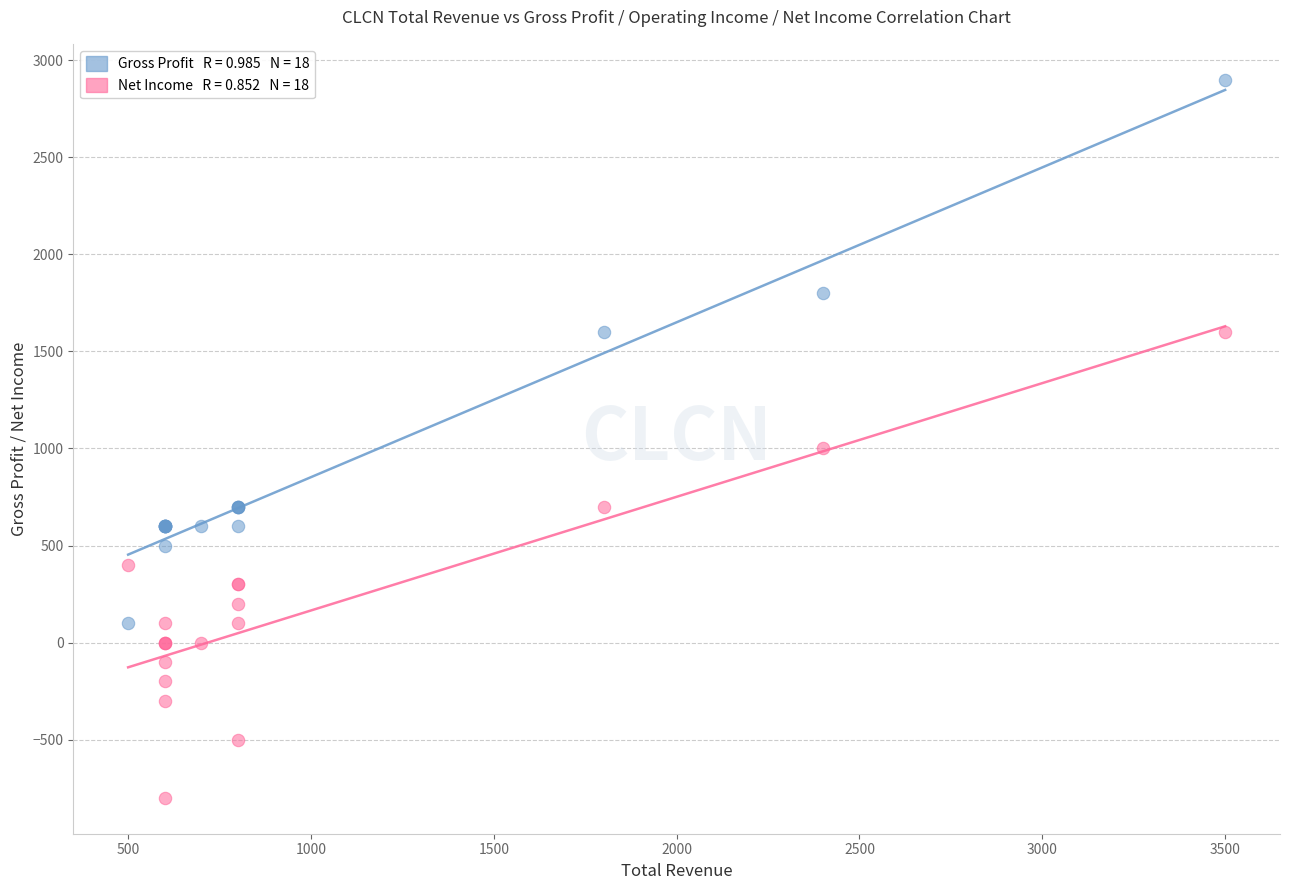

Across all series, what Y value is closest to 1050?

1000